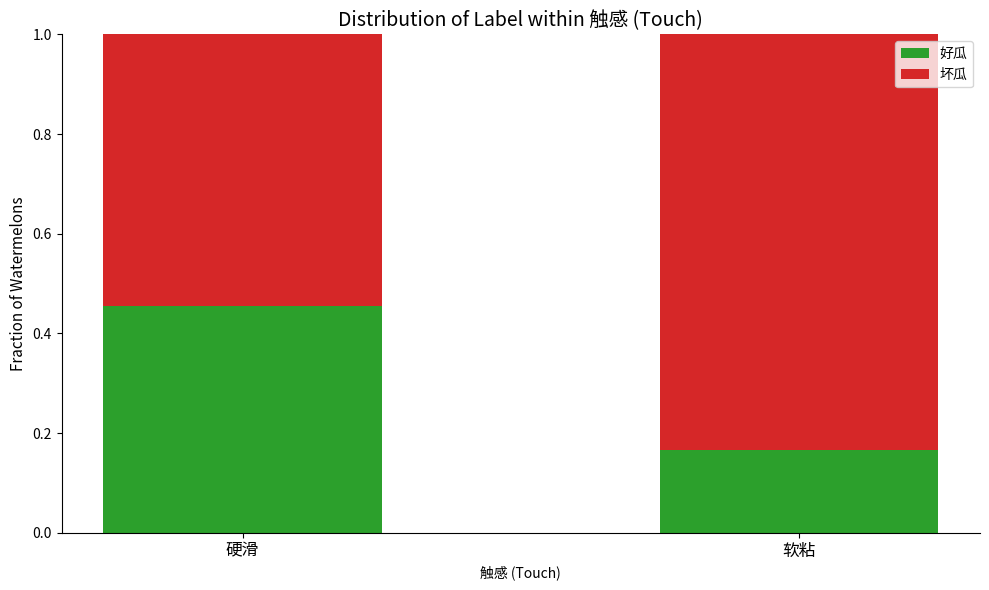

At which label does 好瓜 reach its minimum?

软粘